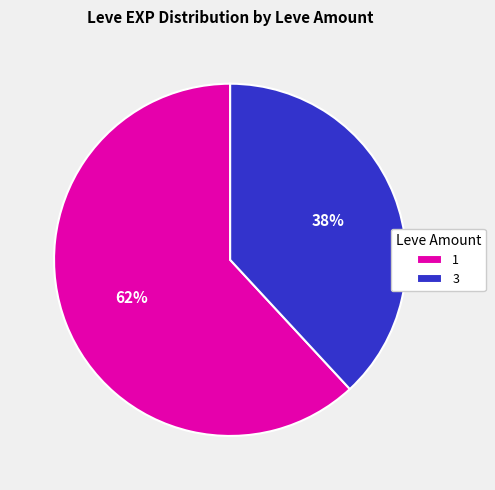

How many segments does this pie chart have?

2